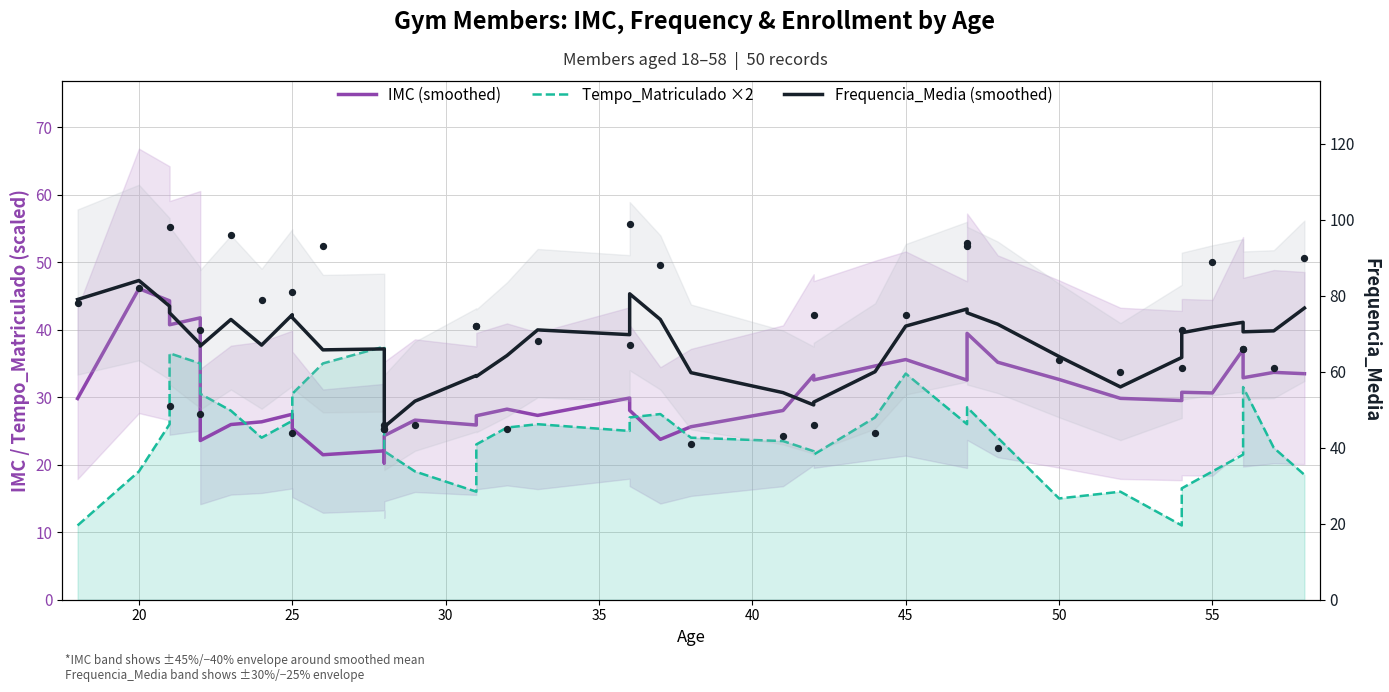

Is the value of Frequencia_Media (smoothed) at 36 greater than the value of Tempo_Matriculado ×2 at 35?

Yes